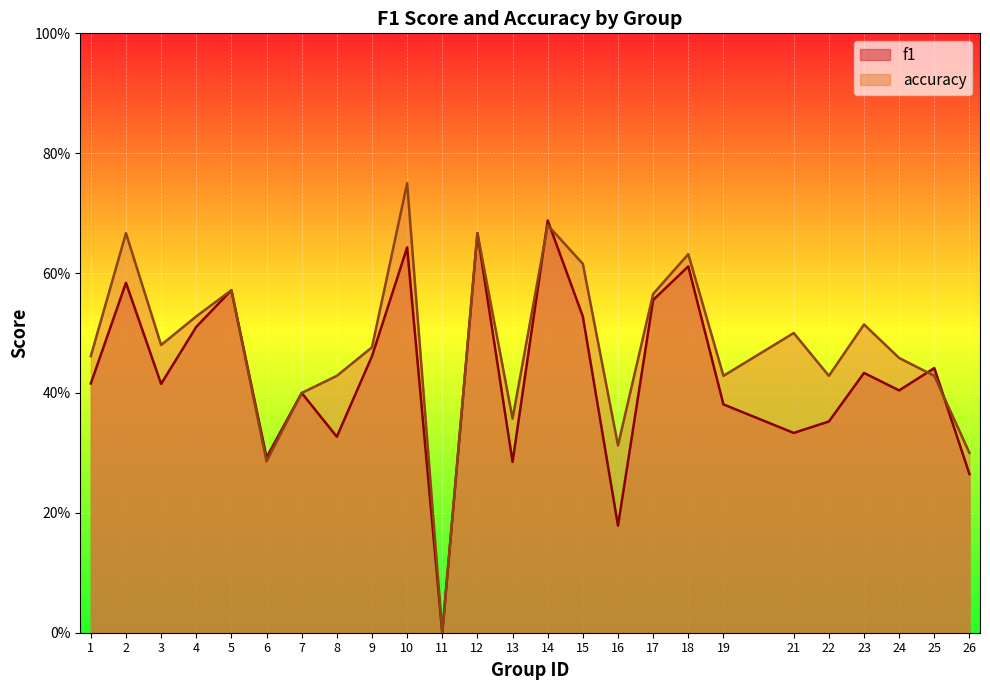

Which series changed the most between 19 and 24?

accuracy